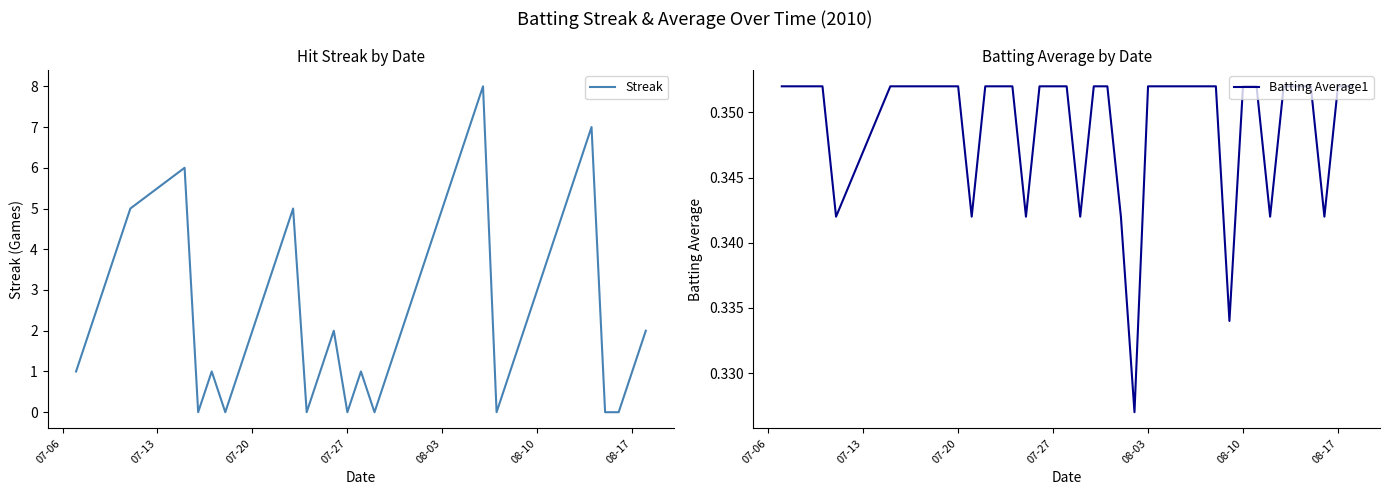

True or false: Streak has a value of 1 at 08-17.

True